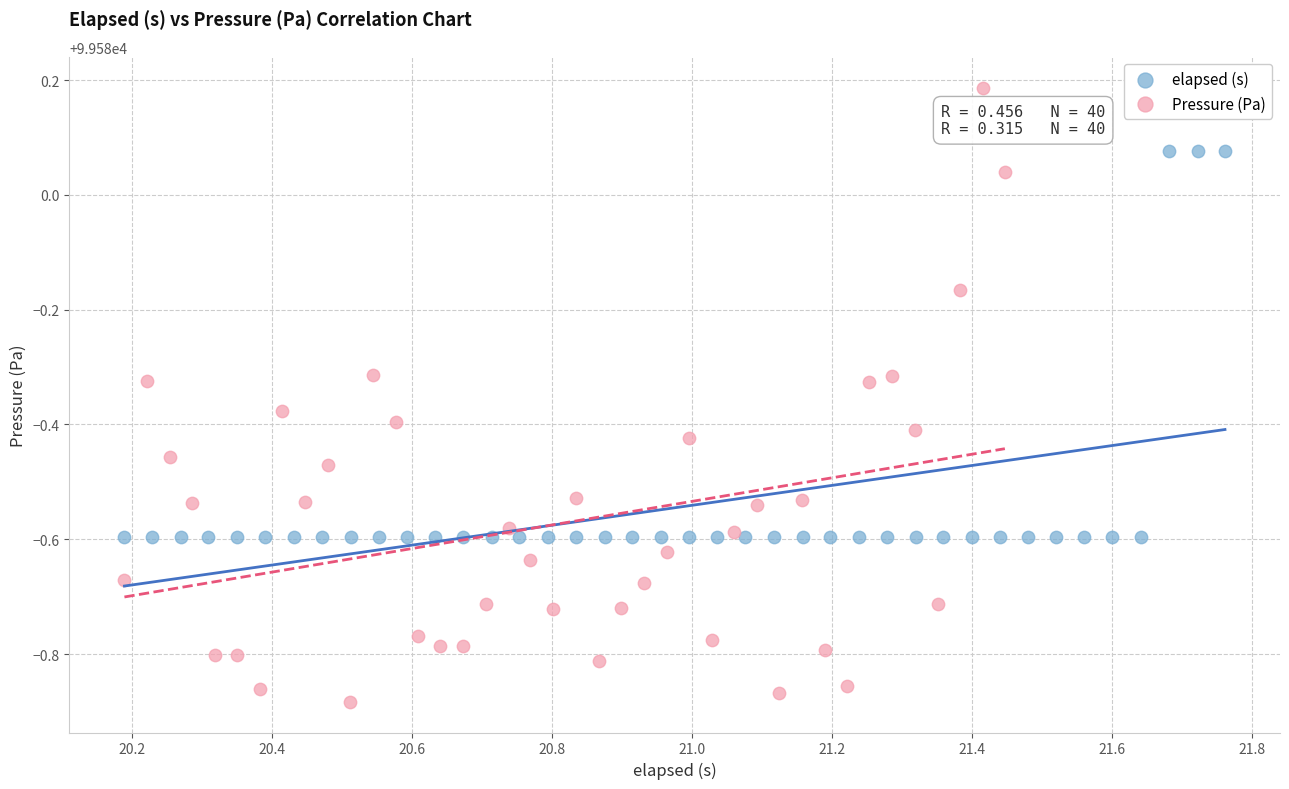

Which series reaches the maximum Y coordinate?

Pressure (Pa)